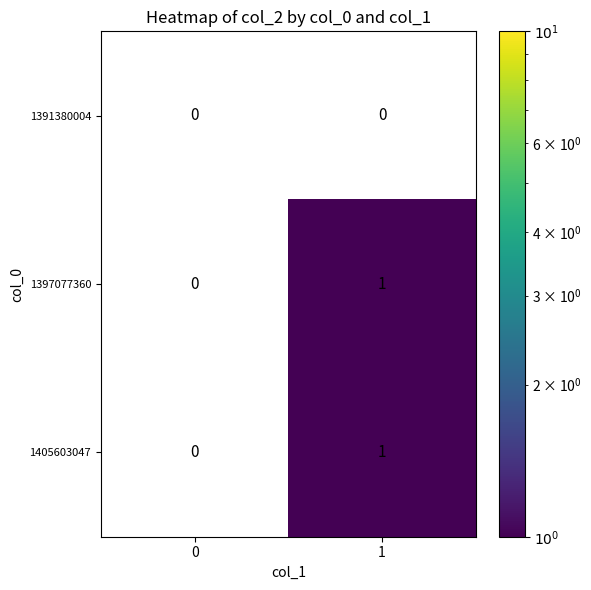

How many categories are shown in the chart?

2